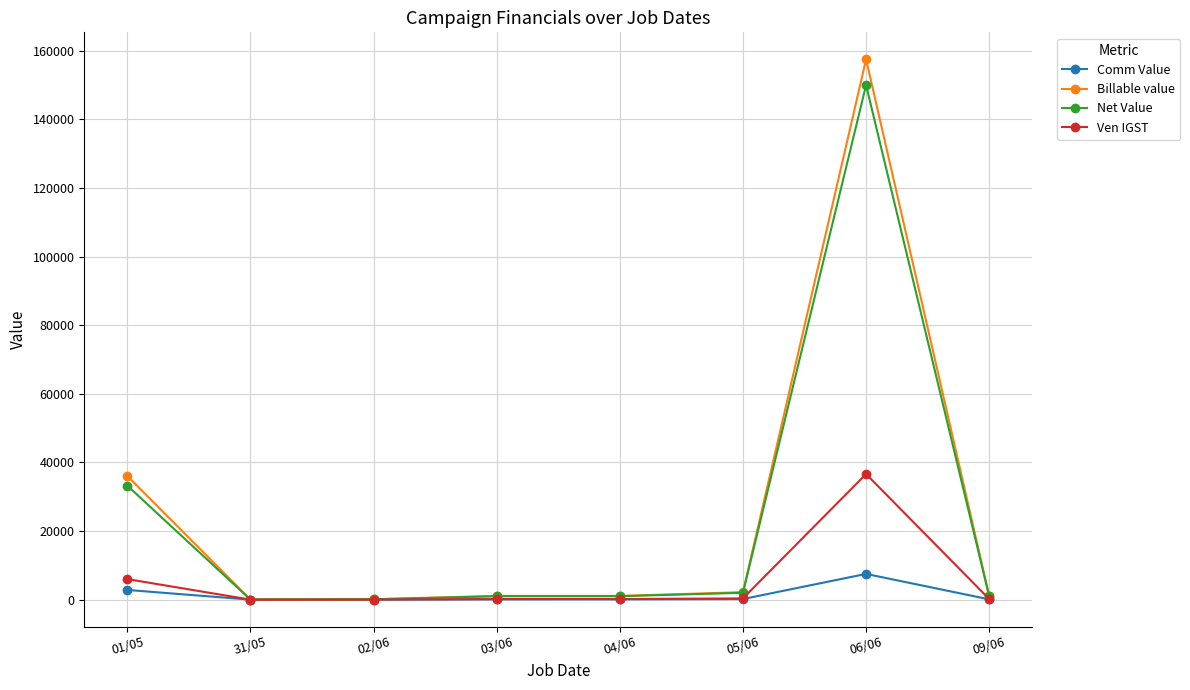

At how many categories does at least one series exceed 54938?

1